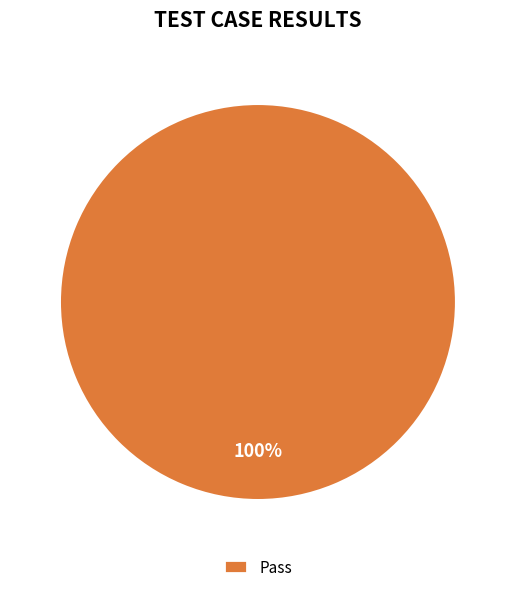

Is there a majority slice in this chart?

Yes